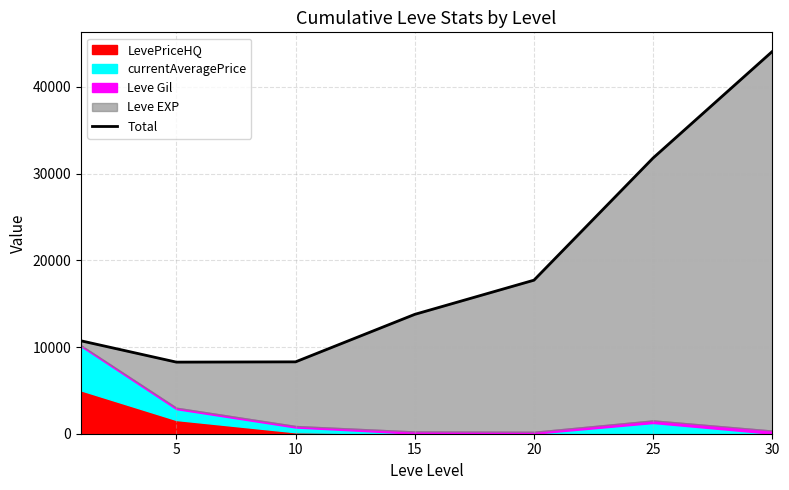

What is the difference between the maximum and minimum values?

35832.3